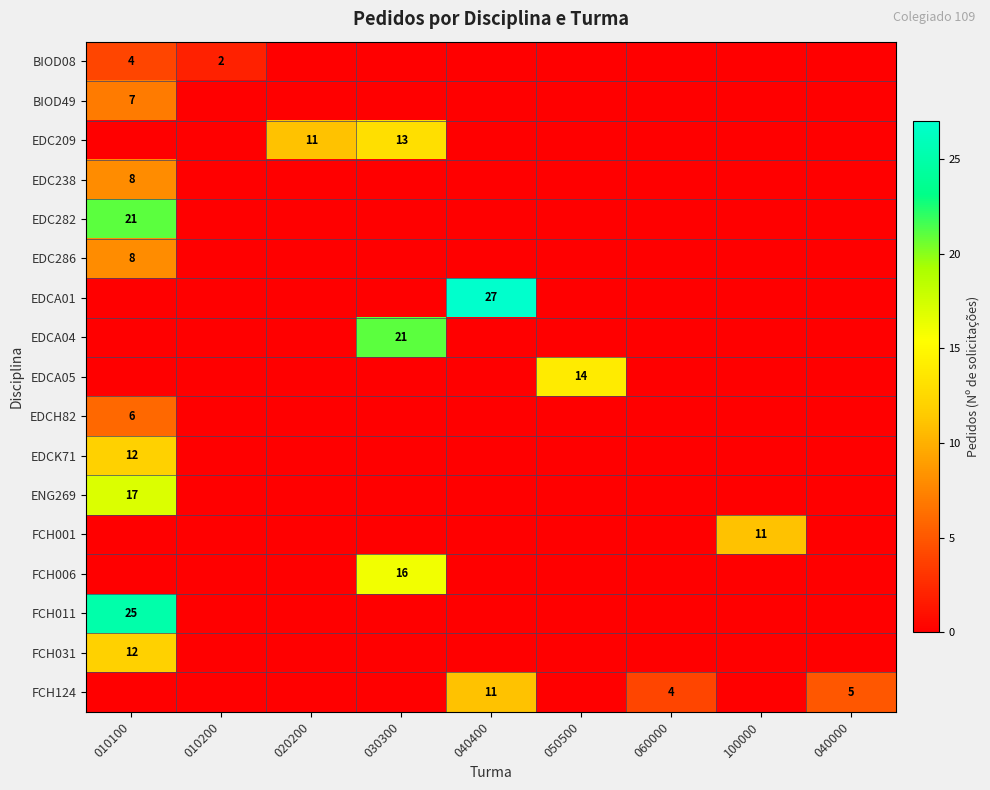

The ENG269 series shows 17 at 010100. True or false?

True